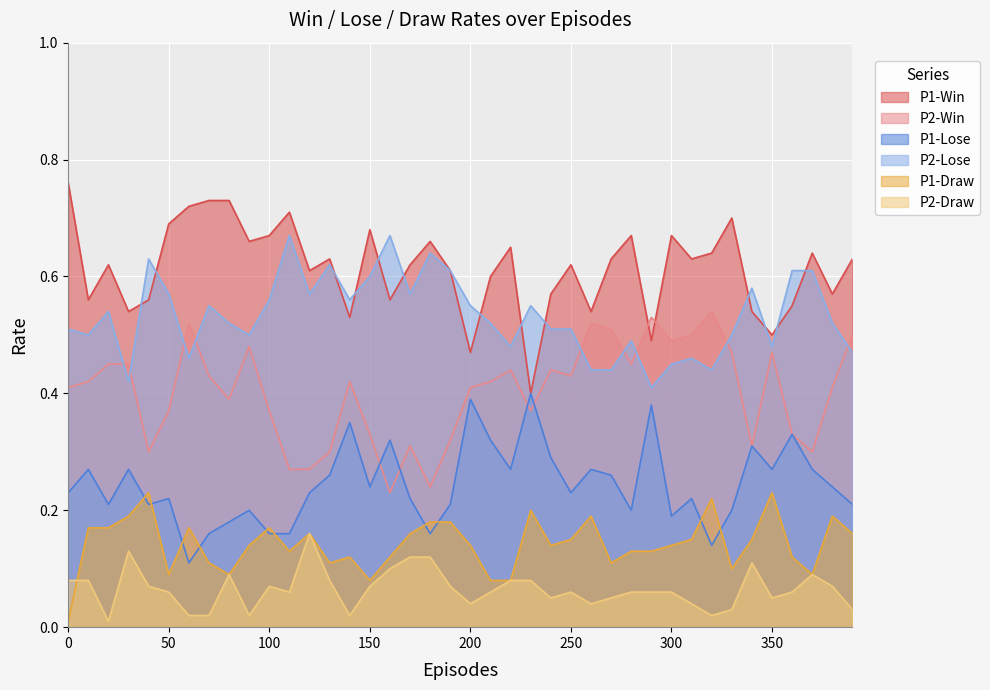

In P2-Win, how many points are higher than both neighbors (excluding endpoints)?

10